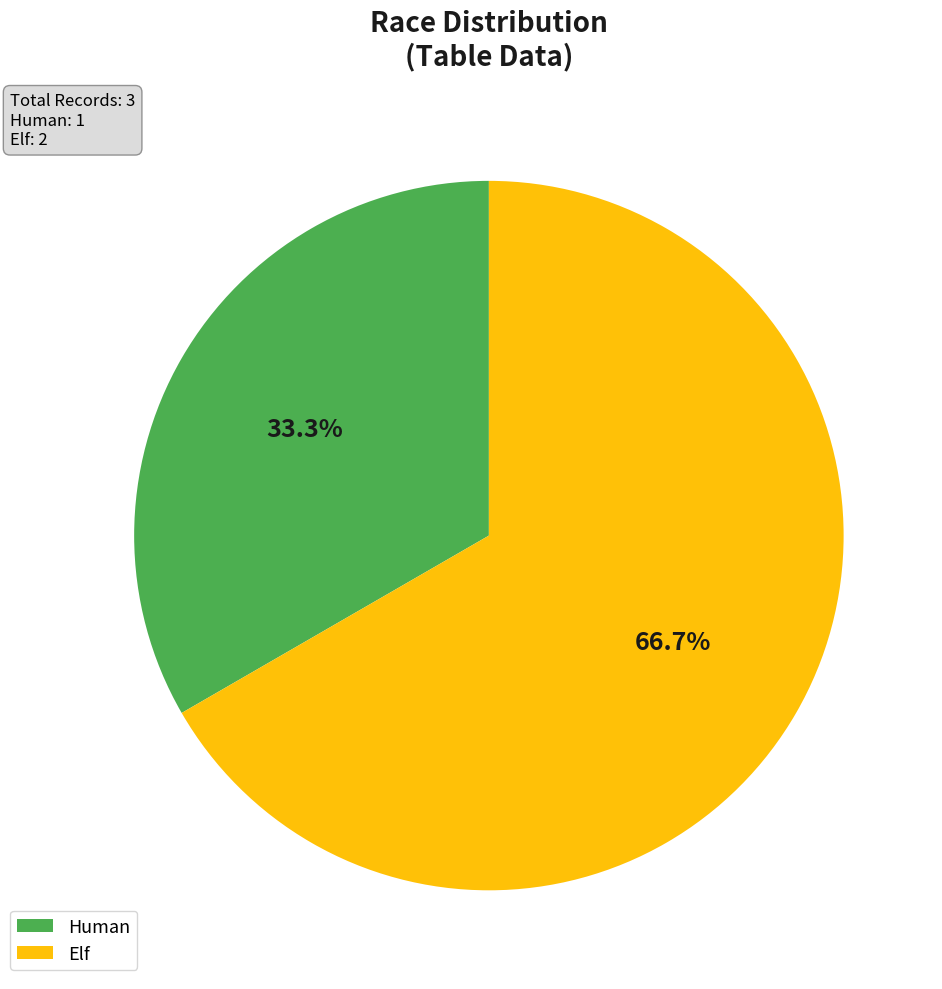

Which slice represents more than half of the pie?

Elf